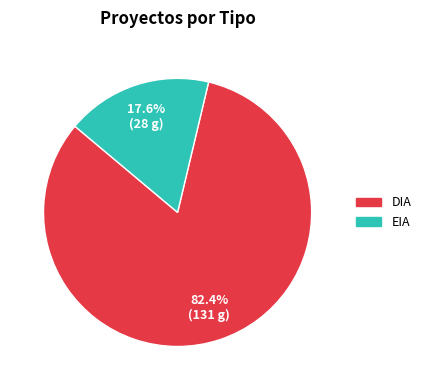

True or false: EIA accounts for 29% of the total.

False